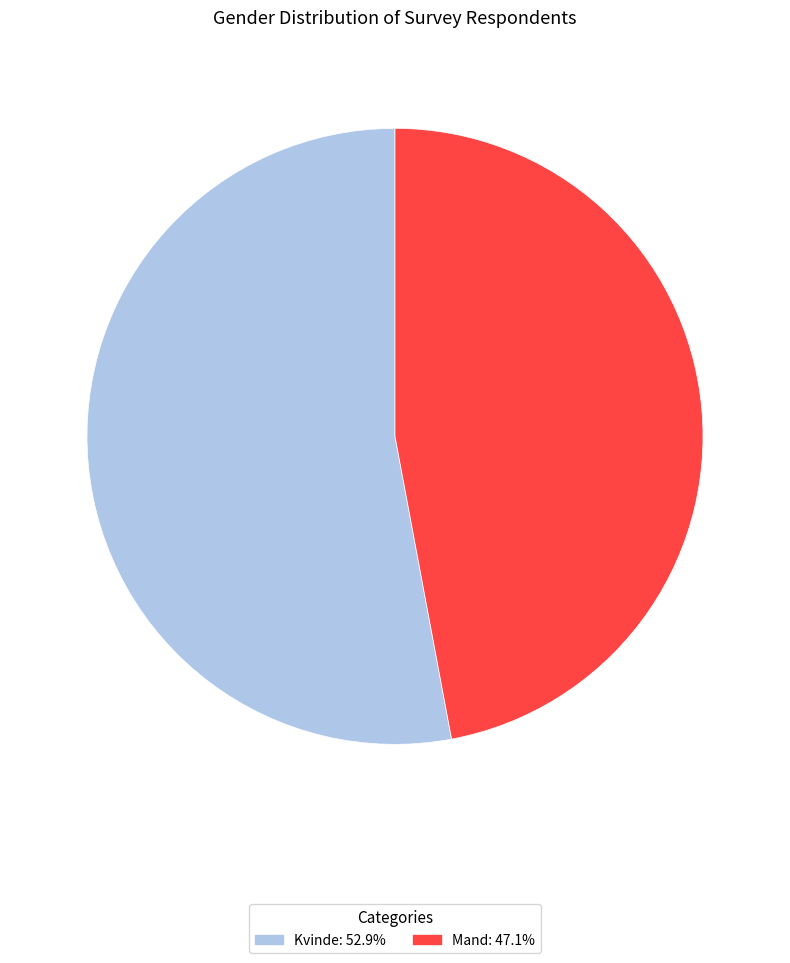

How many slices are in this pie chart?

2